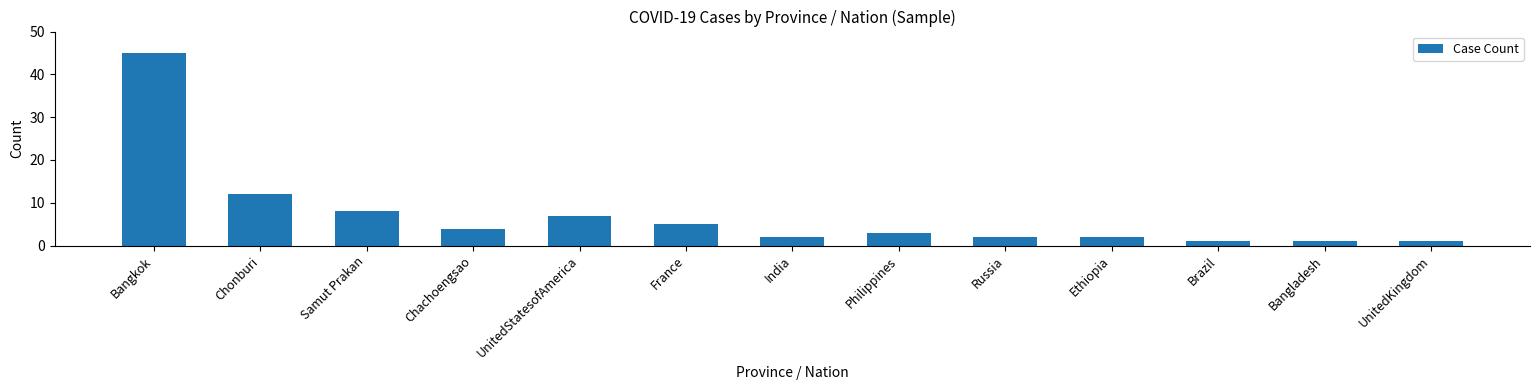

What is the label of the 8th bar from the left?

Philippines